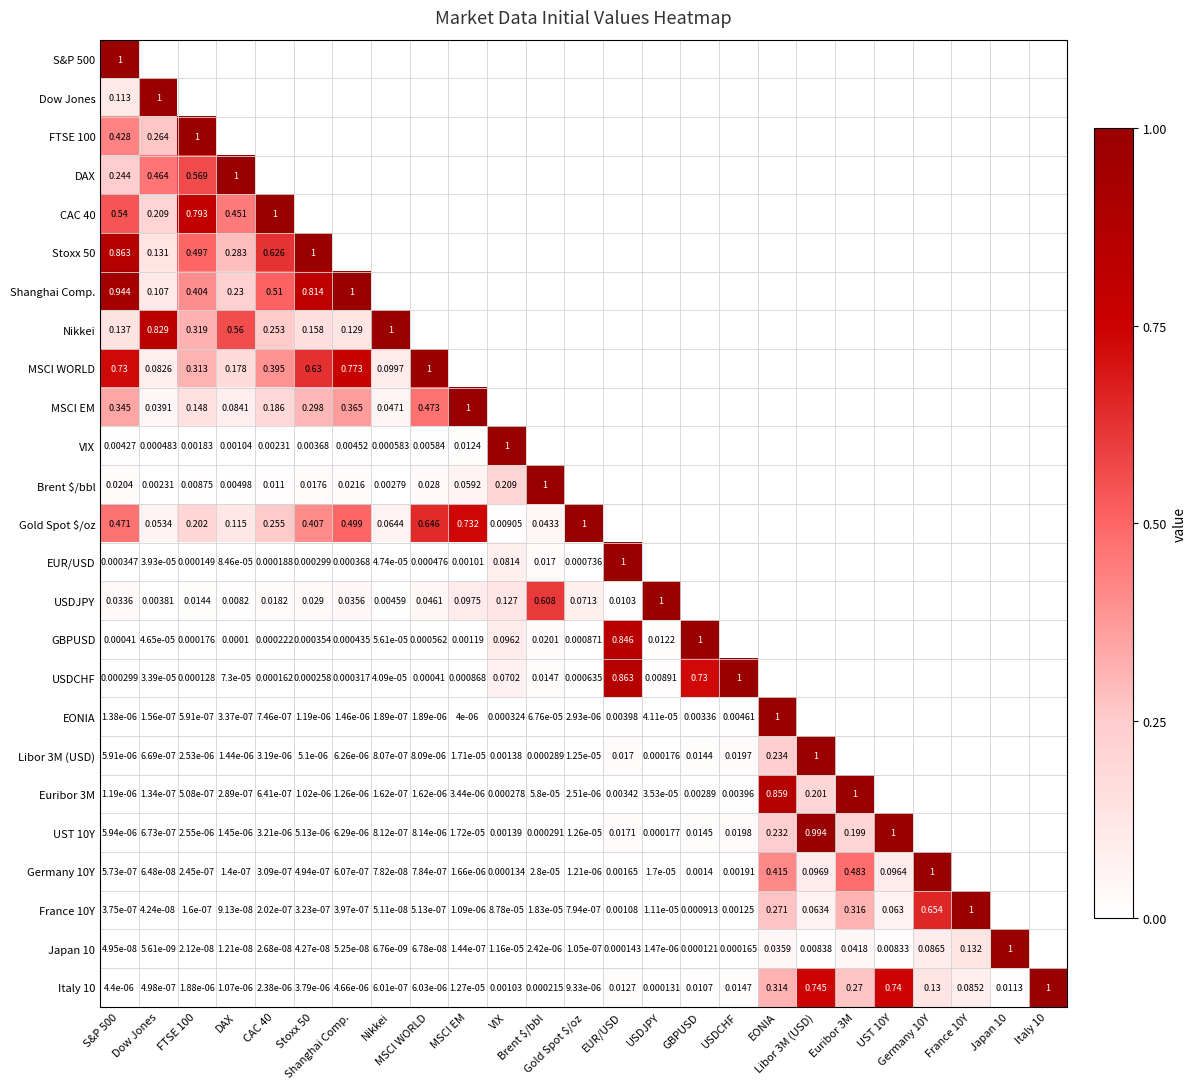

Which category has the highest value in the Germany 10Y series?

Germany 10Y